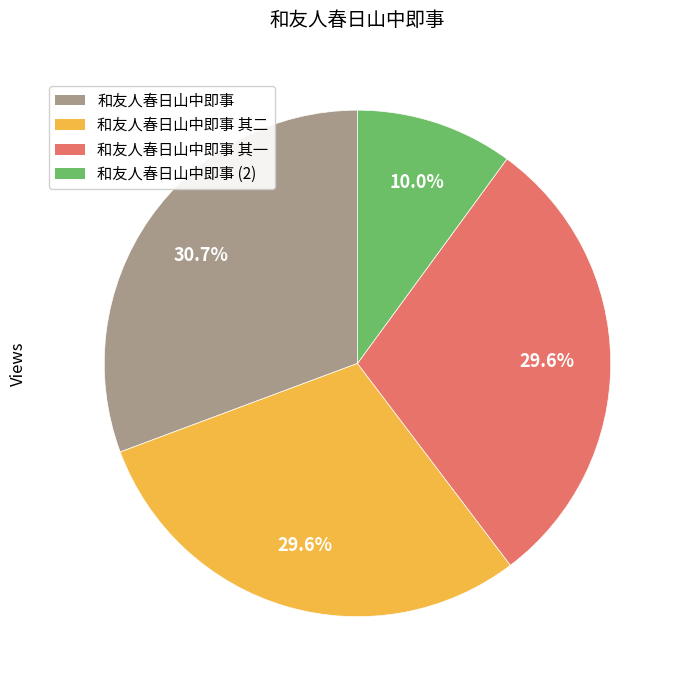

To the nearest percent, what is the combined percentage of 和友人春日山中即事 其一 and 和友人春日山中即事?

60%